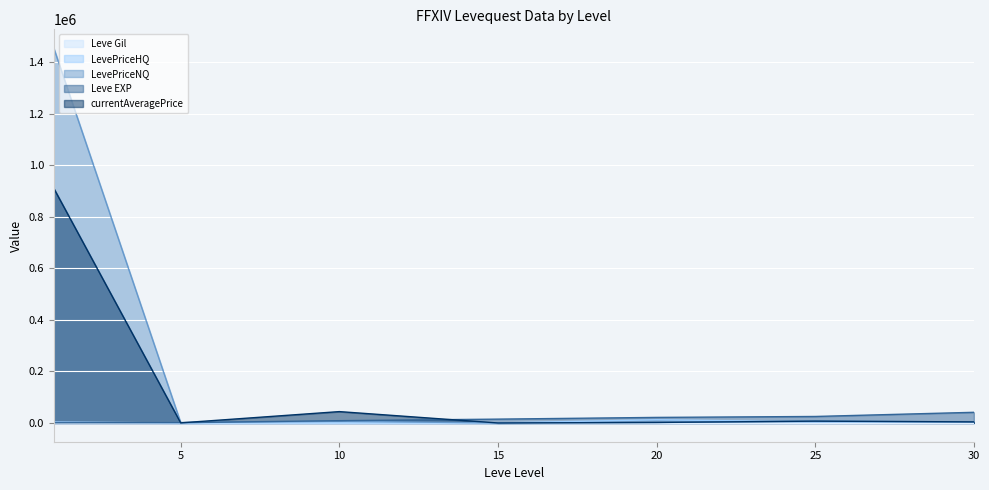

True or false: LevePriceHQ has more than 2 interior local peaks.

False